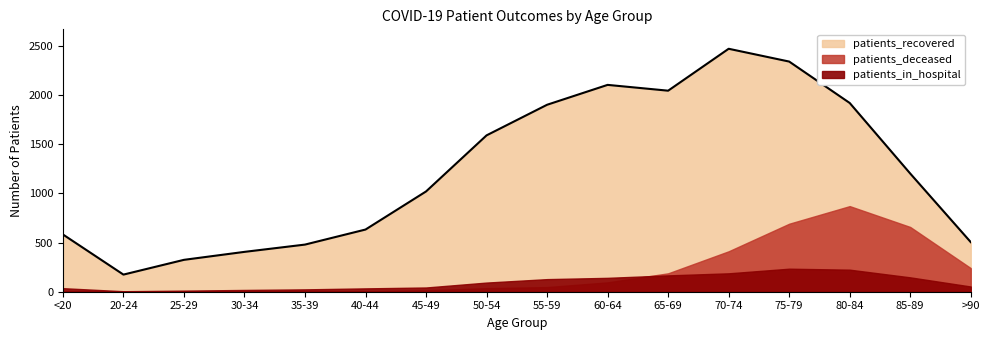

List the series in order of their peak value, lowest first.

patients_in_hospital, patients_deceased, patients_recovered